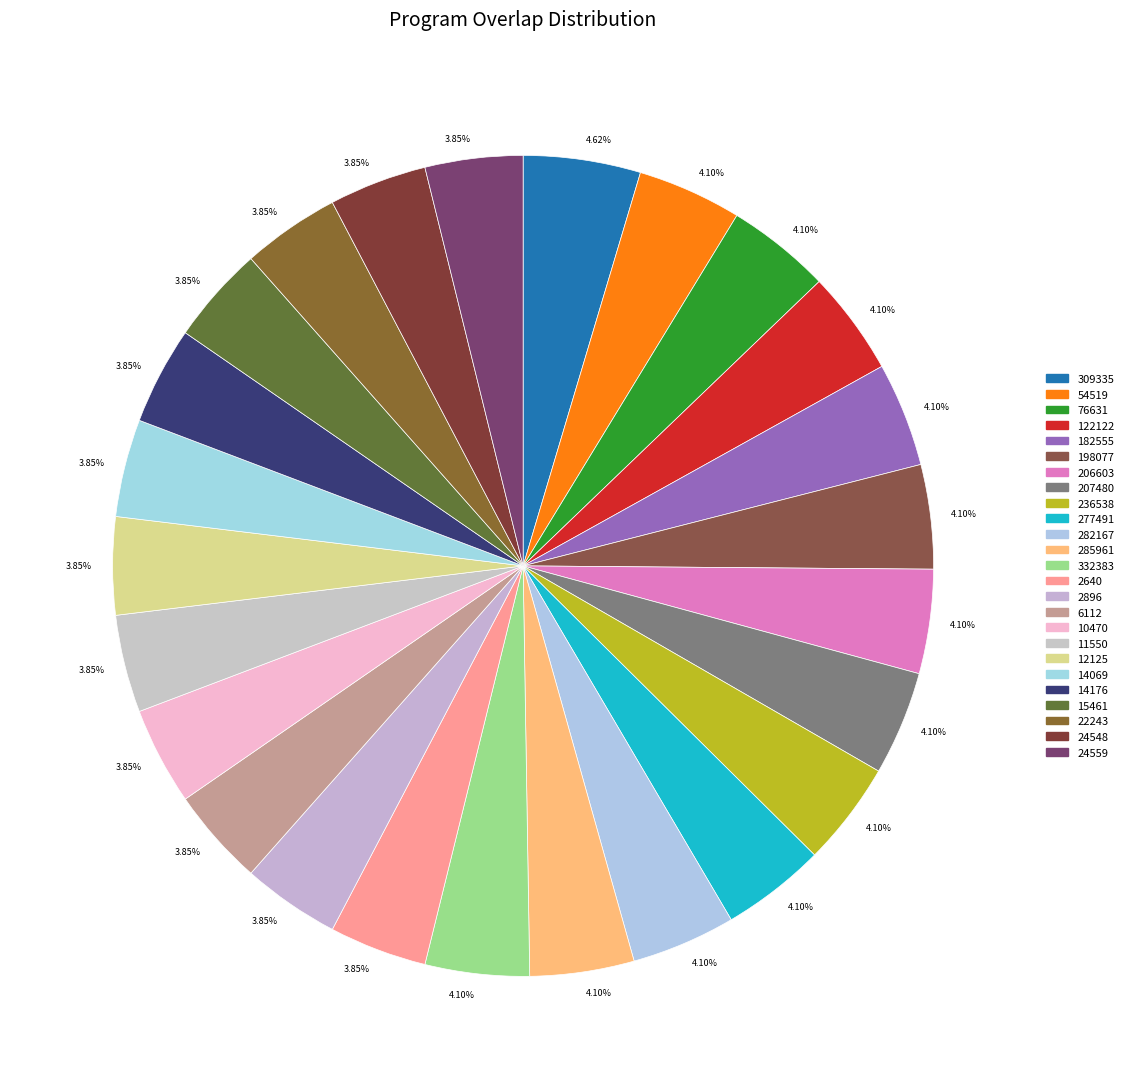

Is it true that 24559 is 17% of the pie?

False